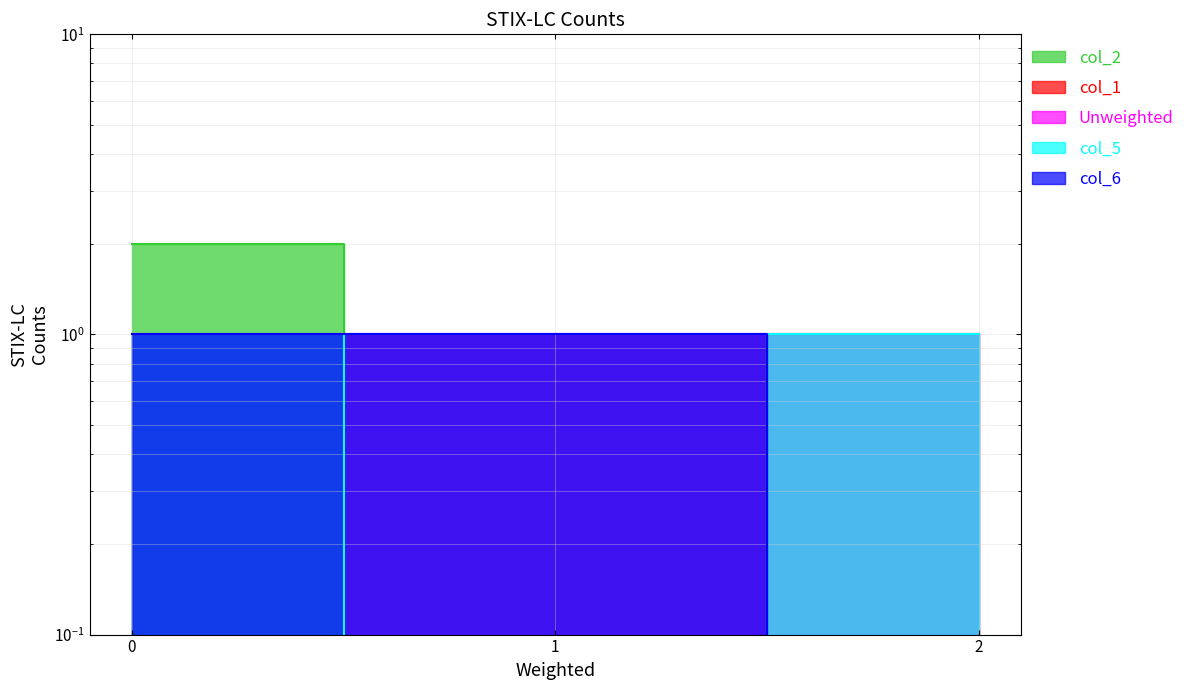

Read the col_1 value at 2.

1